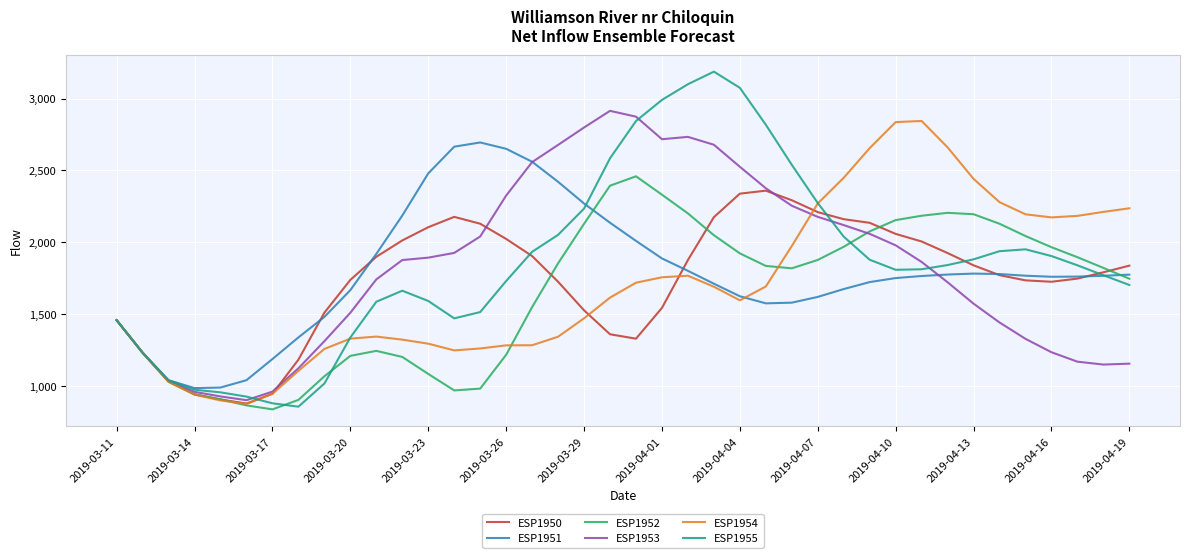

What is the smallest value displayed?

836.2